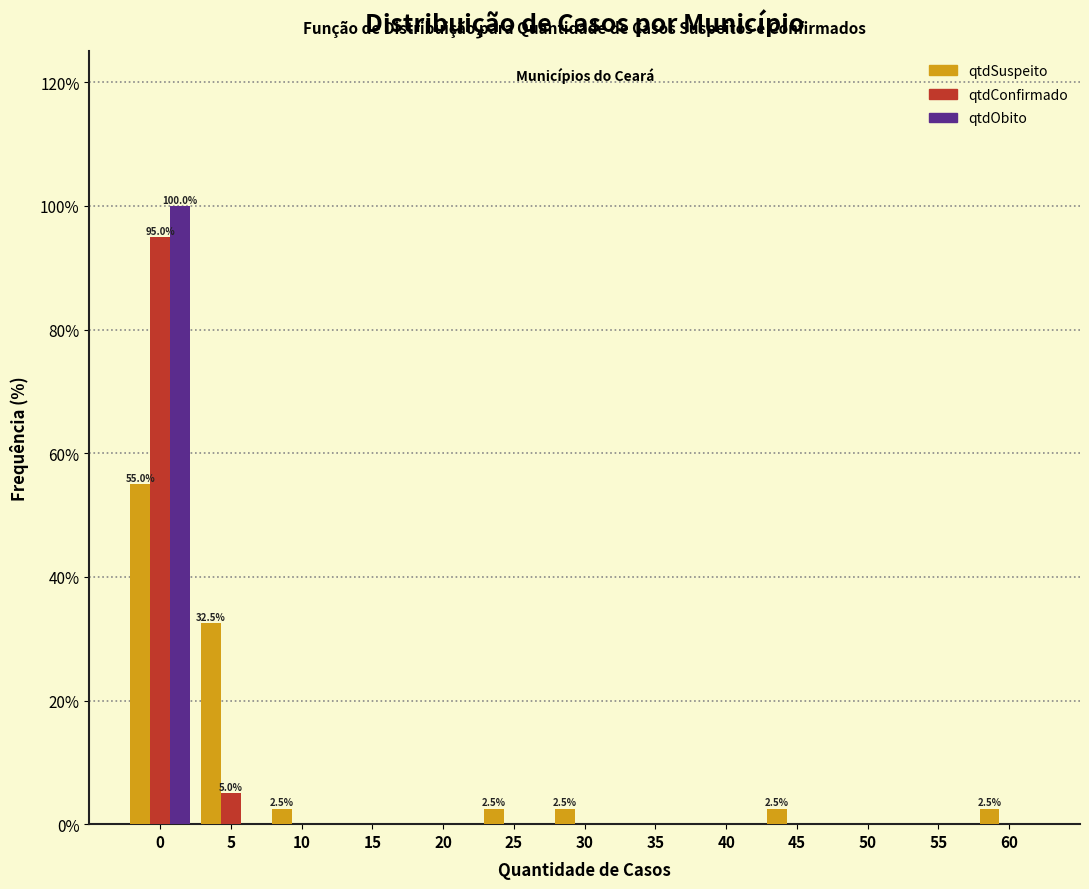

What is the sum of all qtdConfirmado values?

100.0